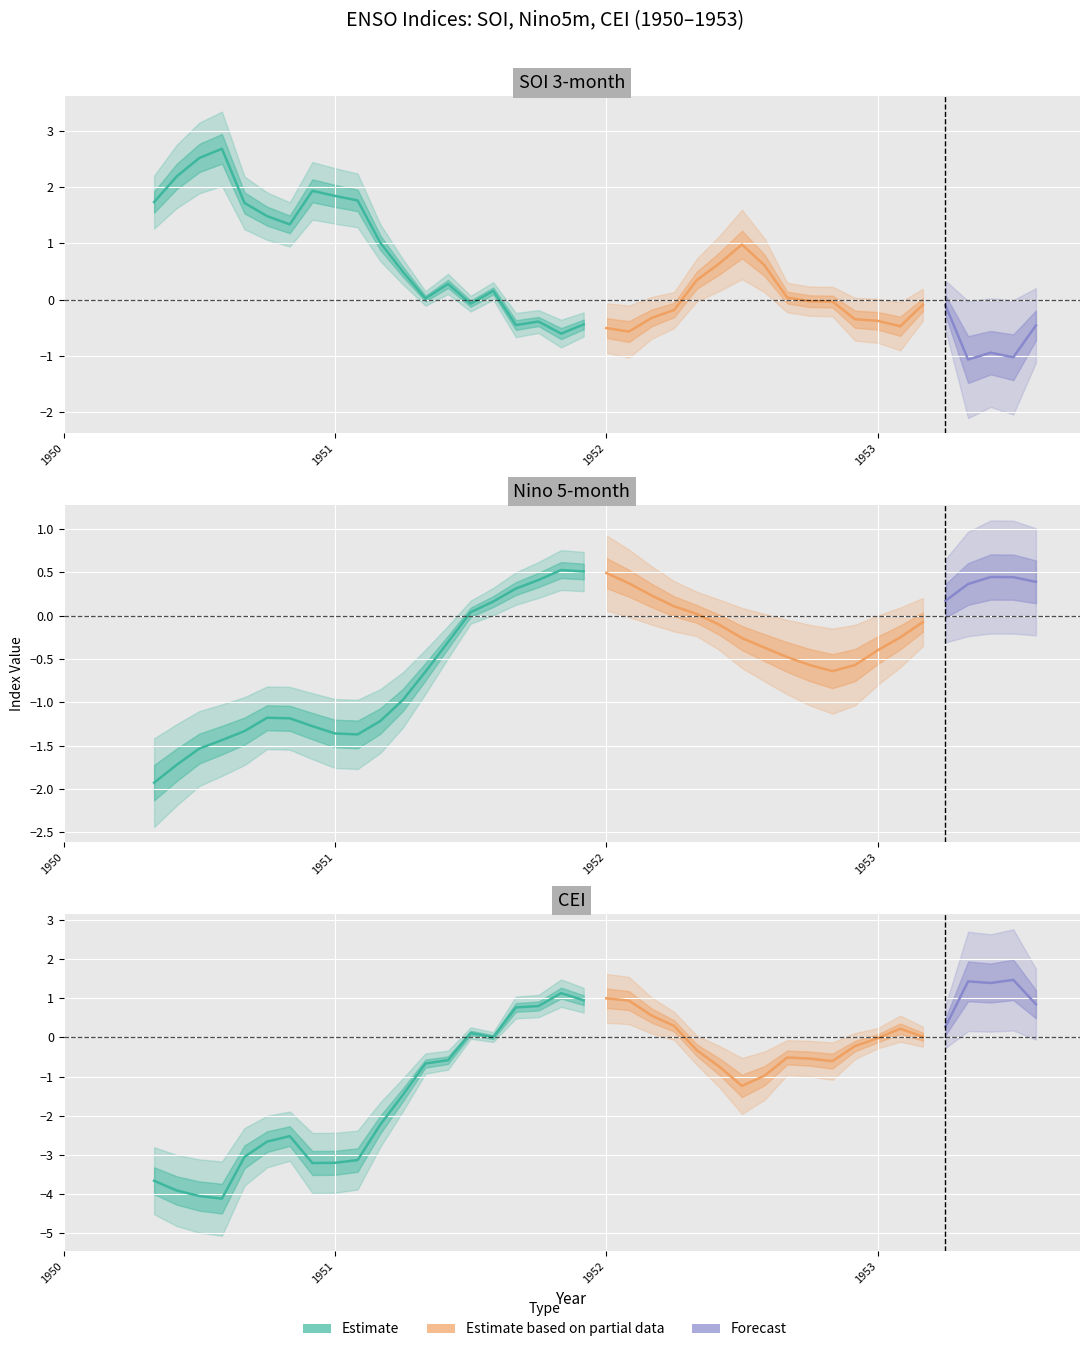

Does the chart display data point markers on the line(s)?

No